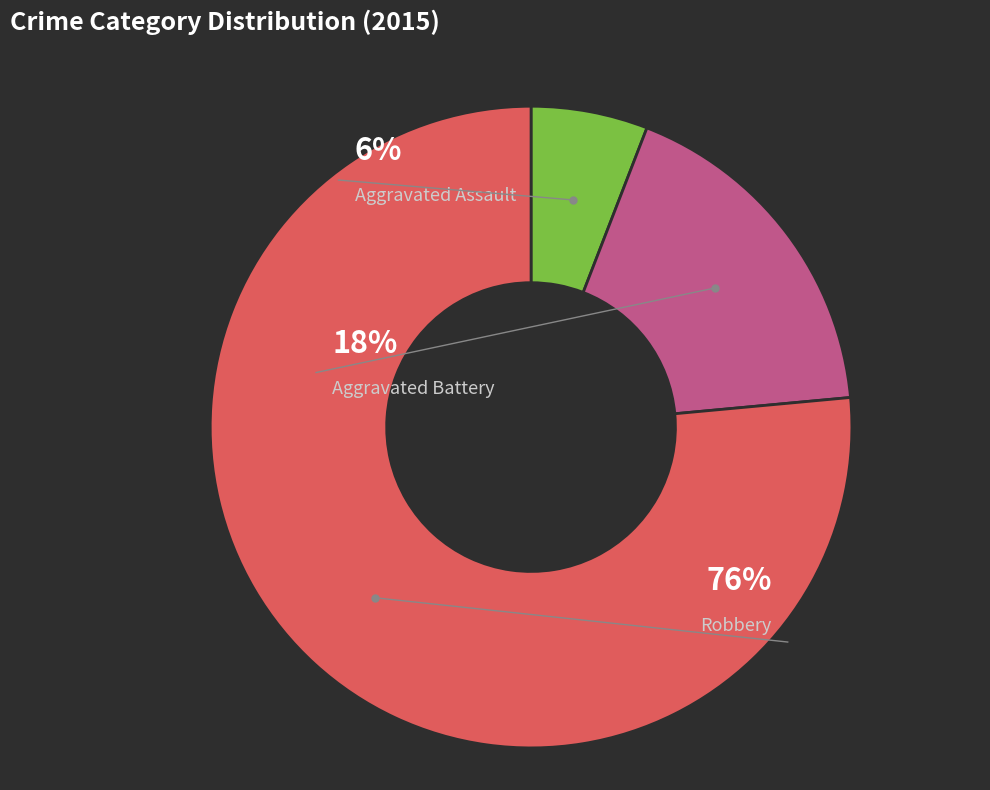

Combined, do Robbery and Aggravated Assault account for over 50%?

Yes